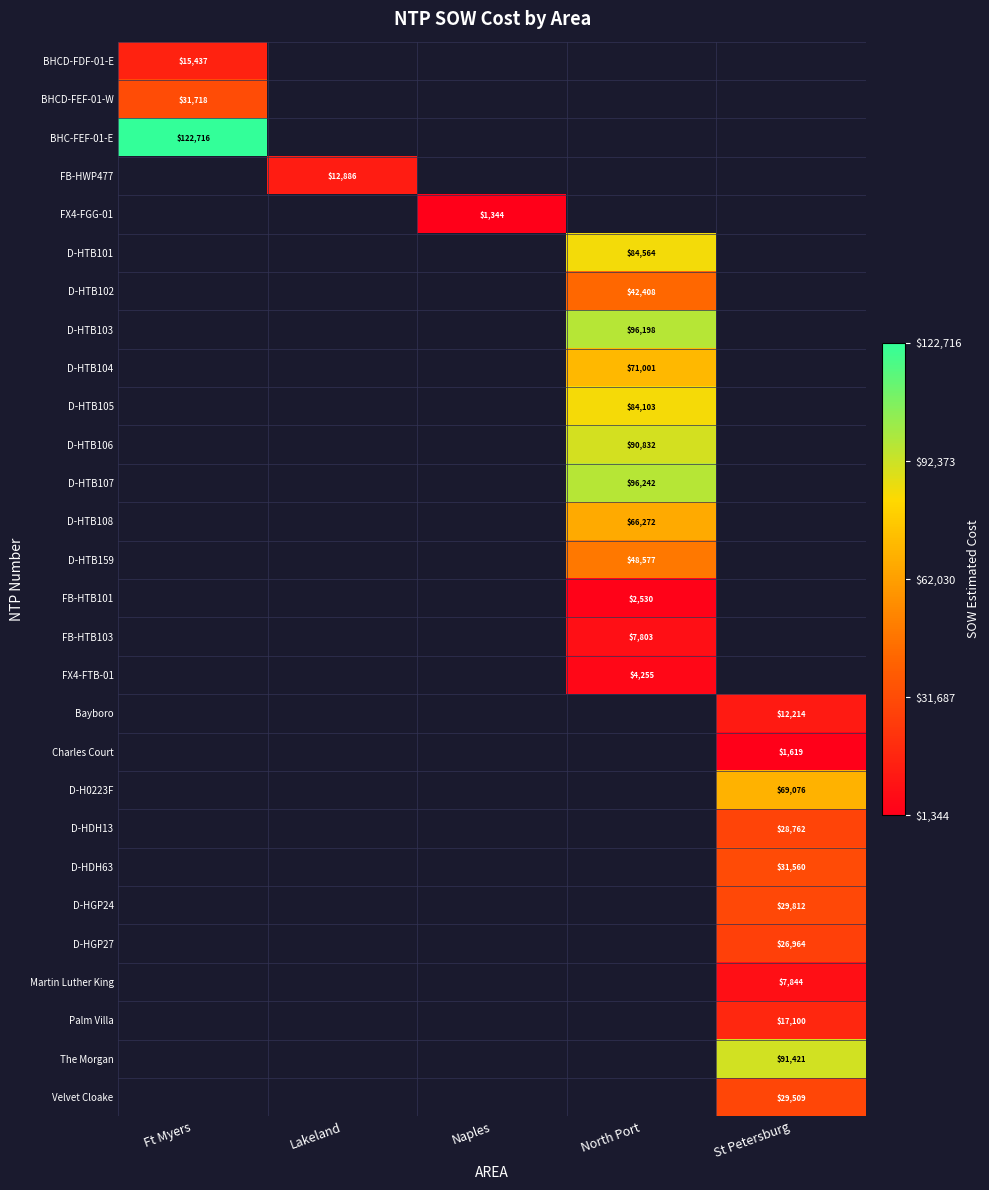

The value of D-H0223F at St Petersburg is 69076. True or false?

True